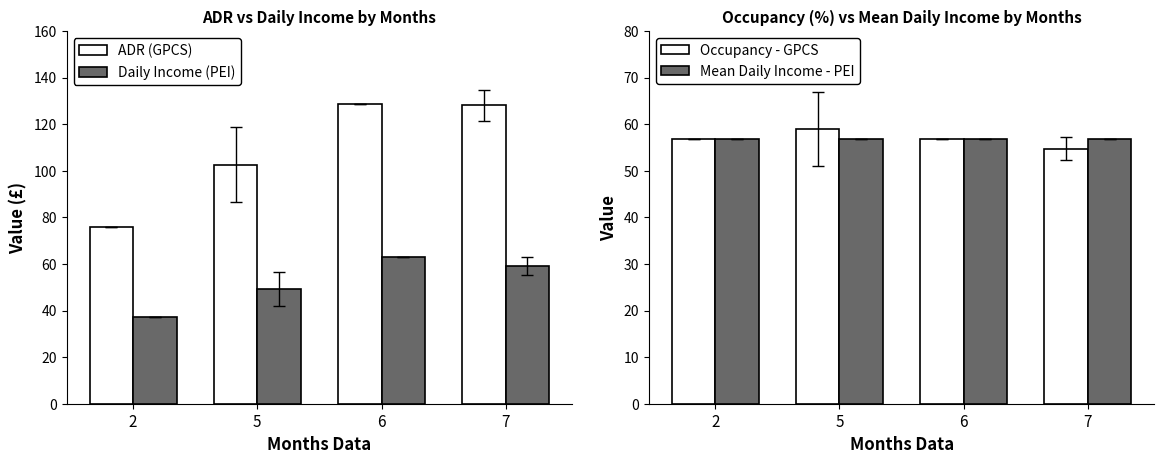

Which series changed the most between 2 and 7?

ADR (GPCS)